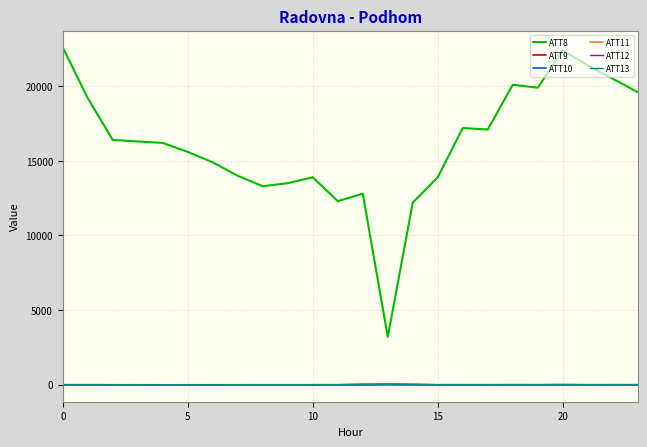

True or false: ATT12 and ATT8 intersect in this chart.

False